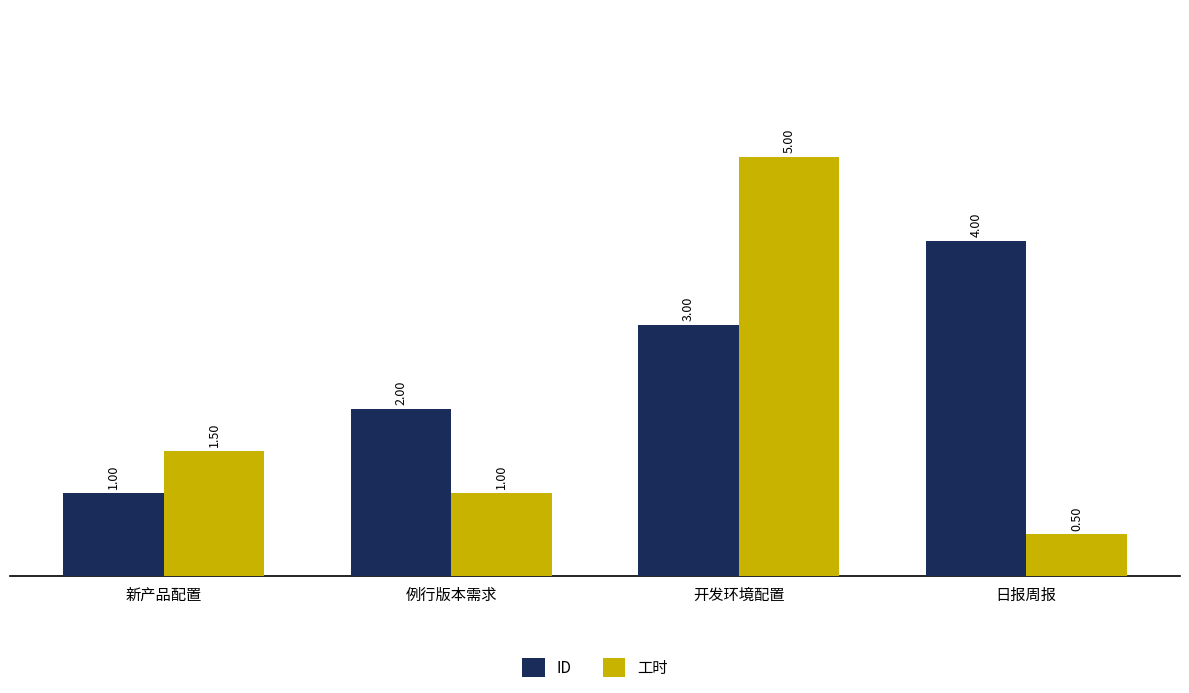

At which category is the sum across all series the highest?

开发环境配置